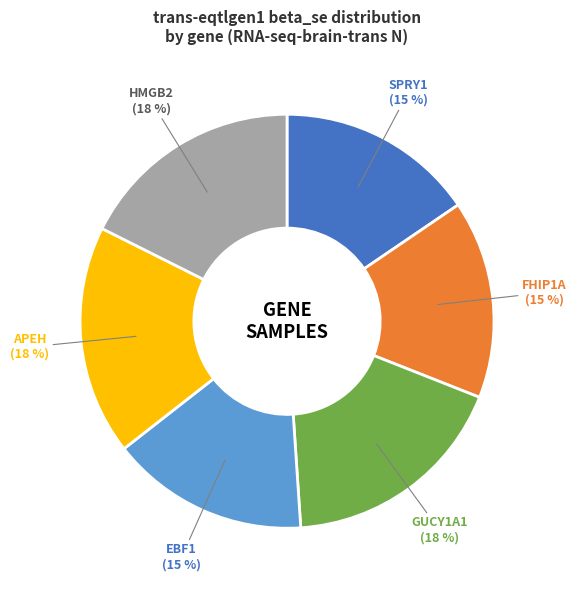

True or false: APEH accounts for 18% of the total.

True